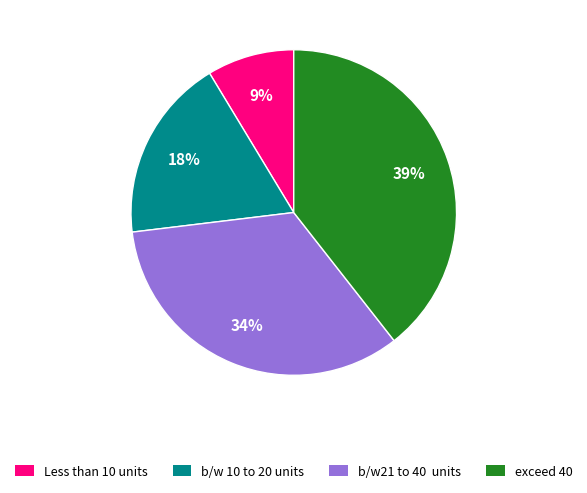

Which slice is the smallest?

Less than 10 units